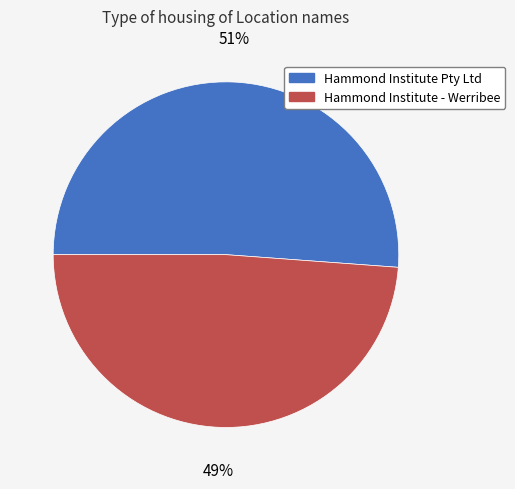

Is the sum of Hammond Institute - Werribee and Hammond Institute Pty Ltd greater than half?

Yes